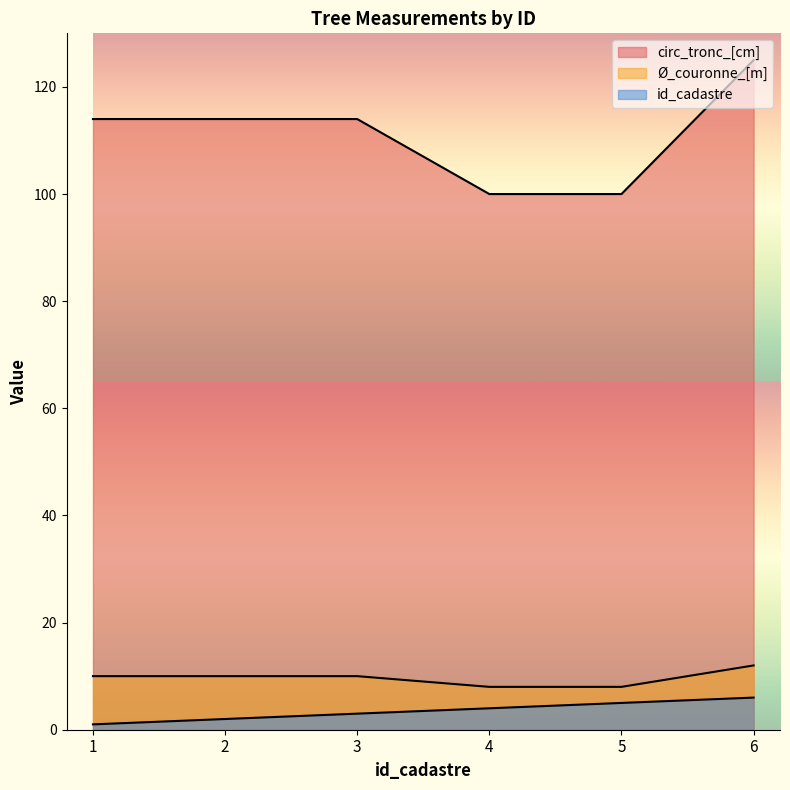

Which has a higher value, 4 or 3?

3